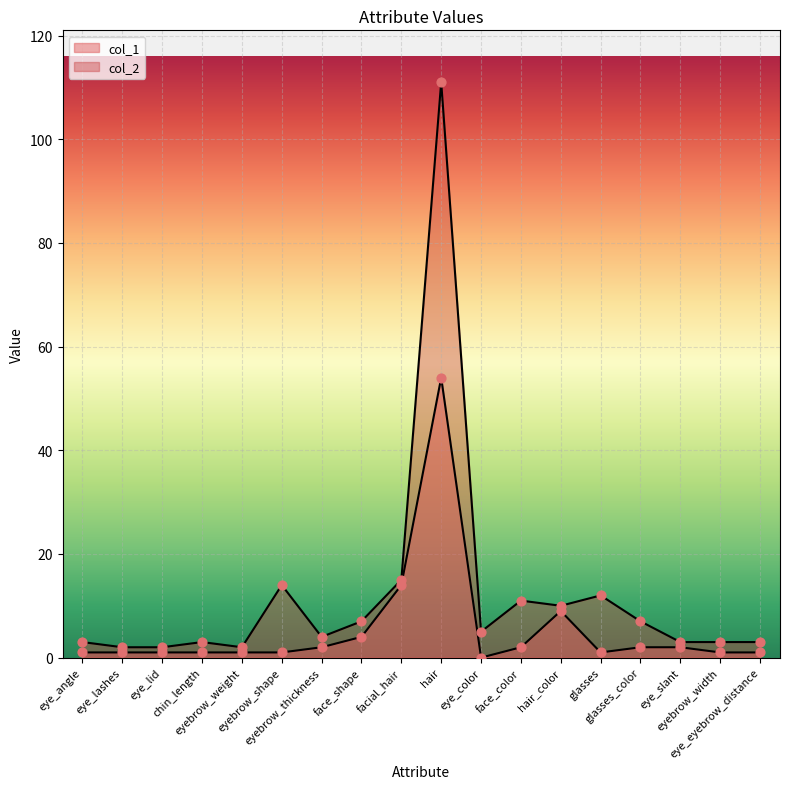

Which series contains the highest Y value?

col_2